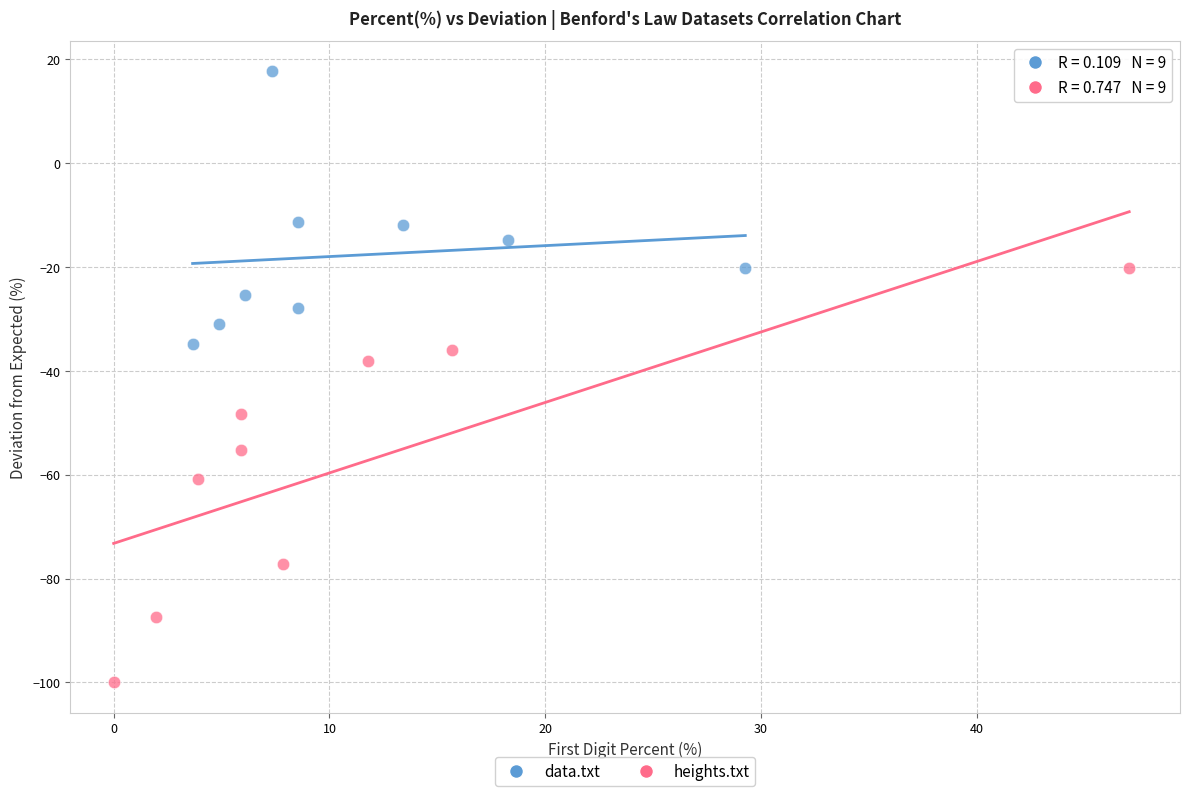

Which series contains the lowest Y value?

heights.txt